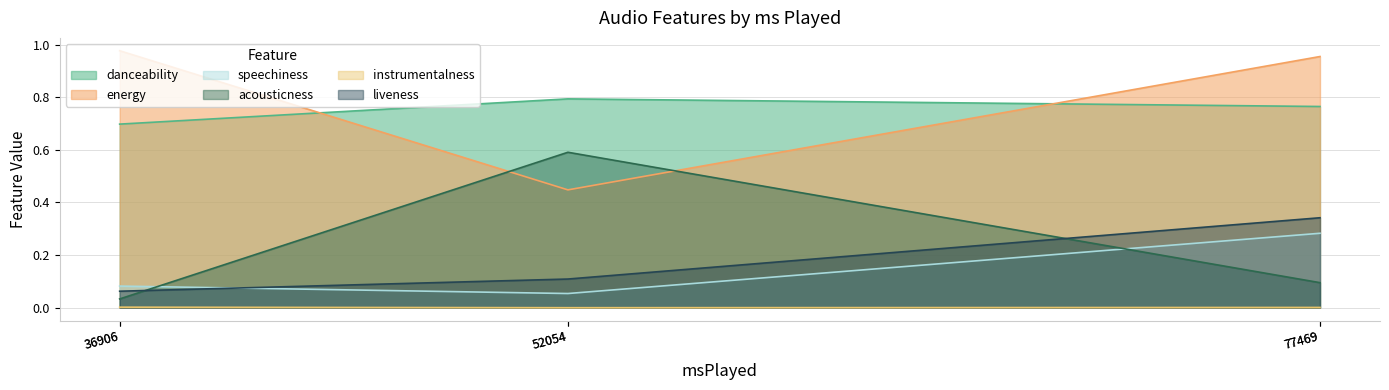

What are all the series names shown in the legend?

danceability, energy, speechiness, acousticness, instrumentalness, liveness